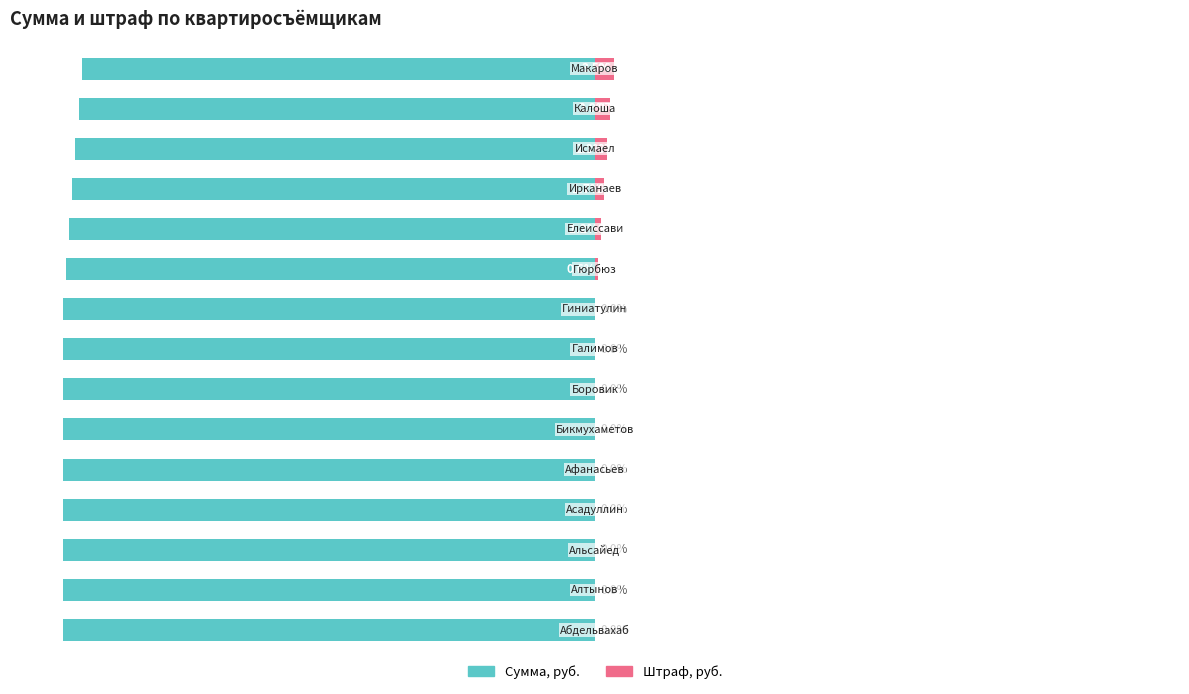

How many series are shown in this chart?

2